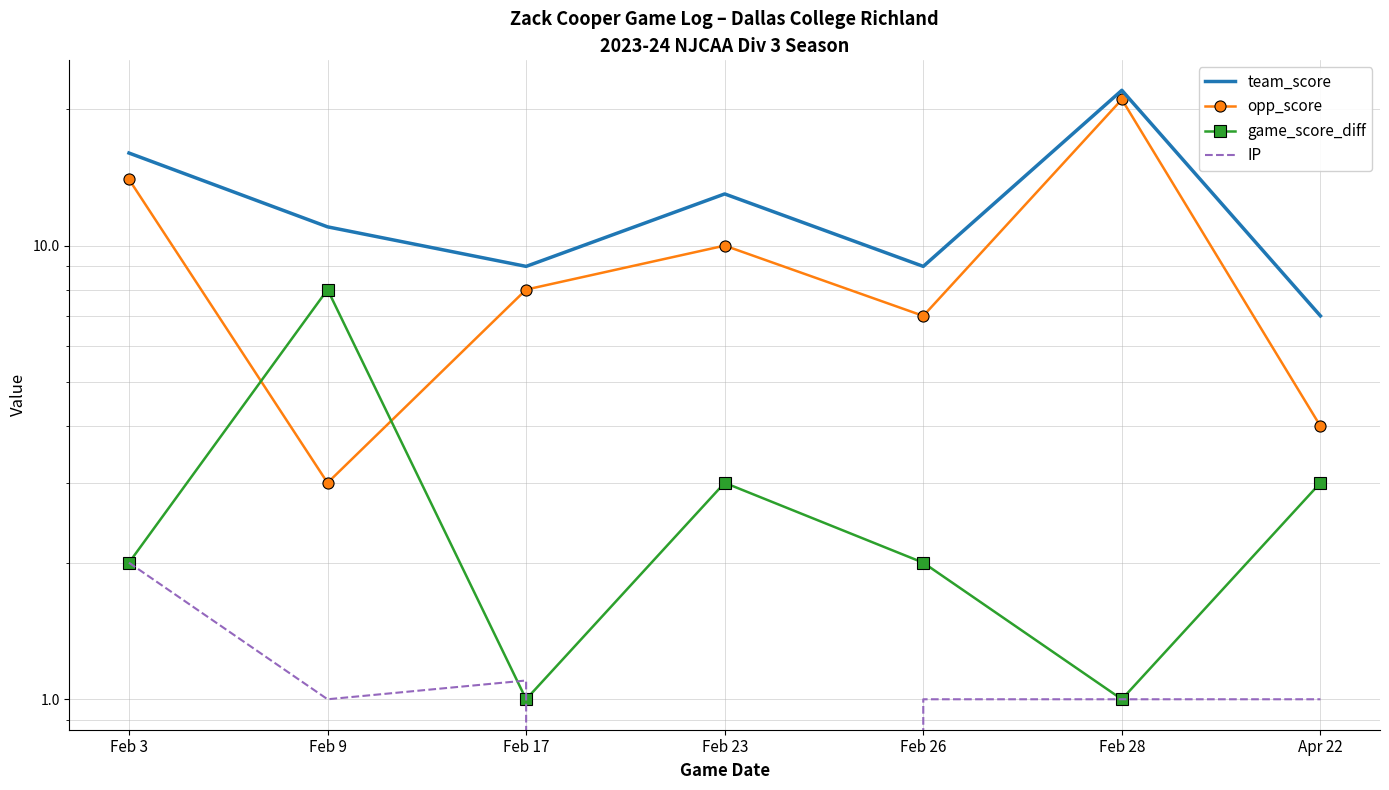

What is the total value across all series at Feb 28?

45.0